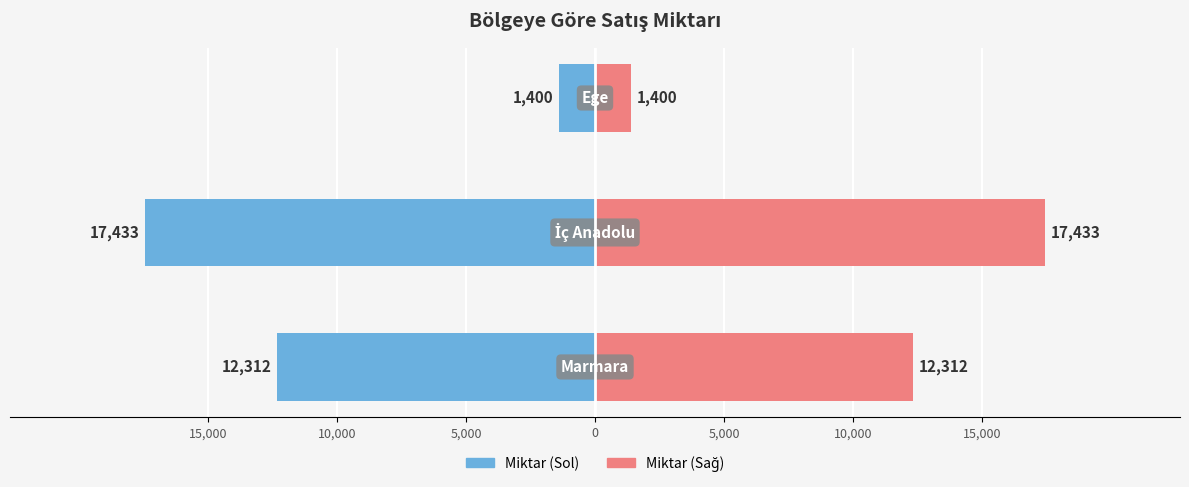

Reading right to left, extract all data points from this chart.

Miktar (Sol): 5,000=-1400	10,000=-17433	15,000=-12312
Miktar (Sağ): 5,000=1400	10,000=17433	15,000=12312